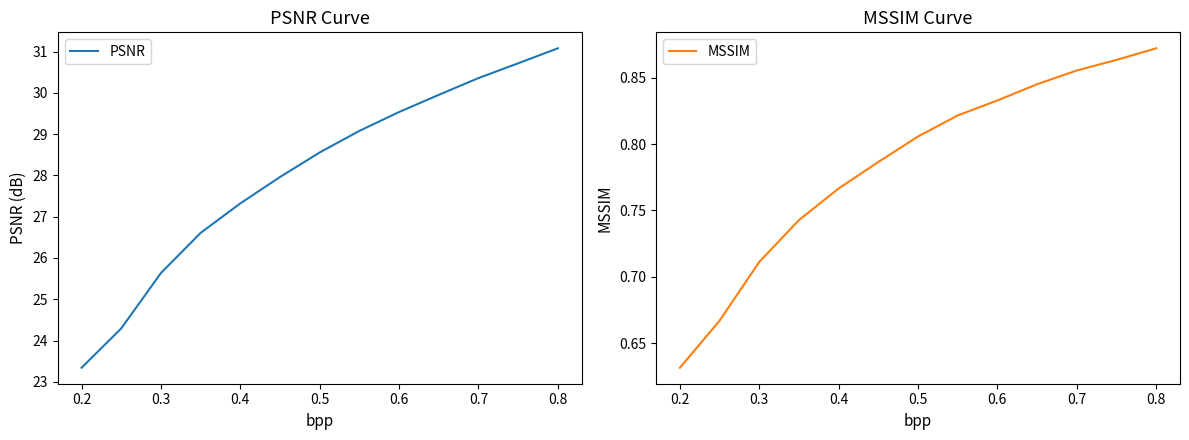

True or false: MSSIM has more than 2 points higher than both neighbors.

False